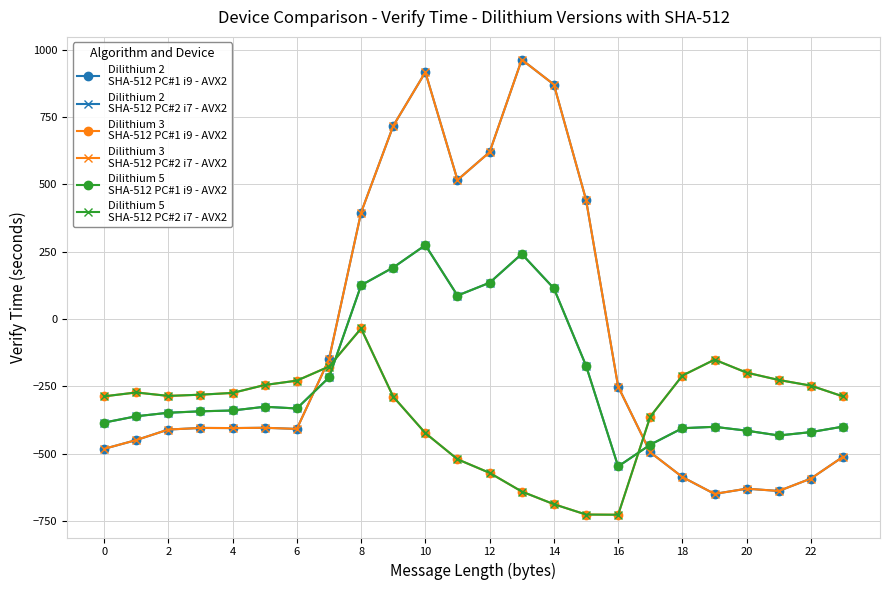

Does the chart have visible grid lines?

Yes